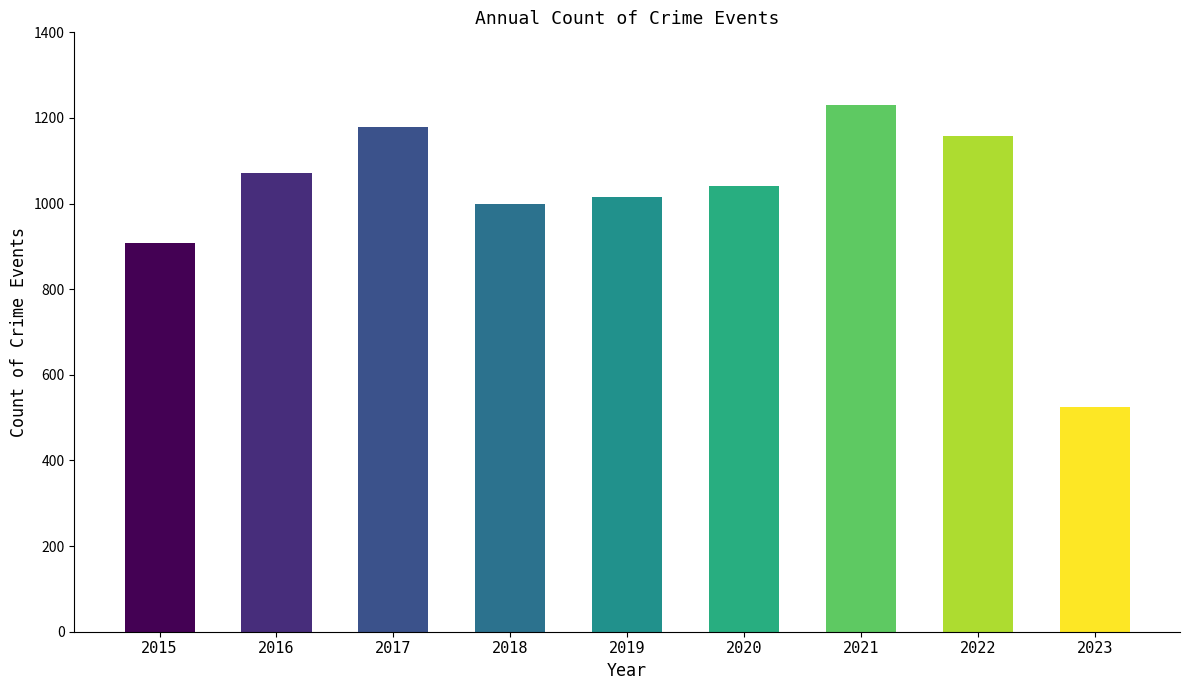

What is the sum of the values at 2020 and 2016?

2113